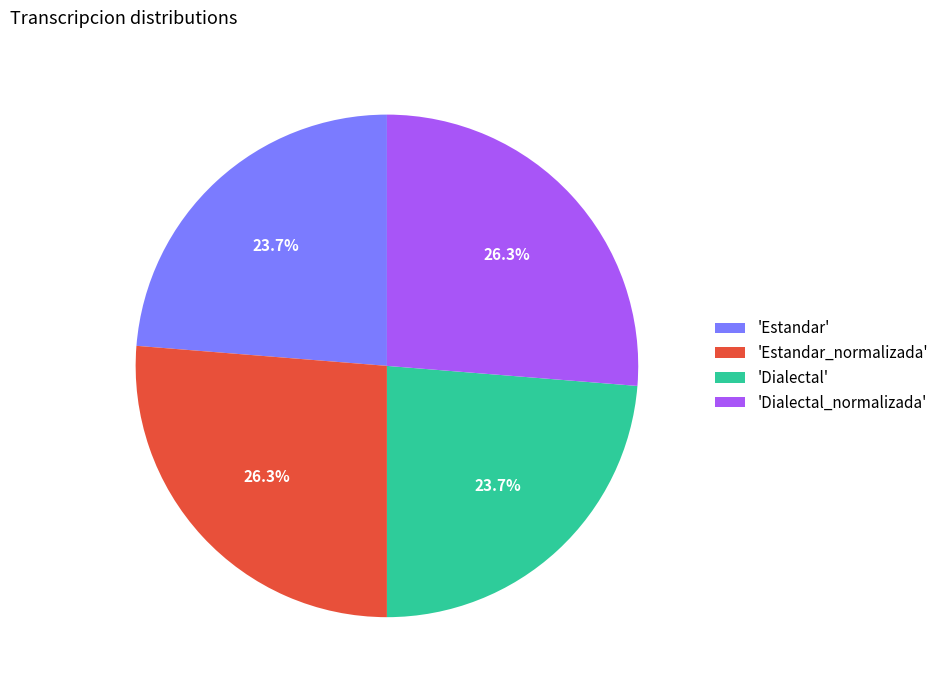

How much of the chart is everything except 'Dialectal_normalizada'?

73.7%